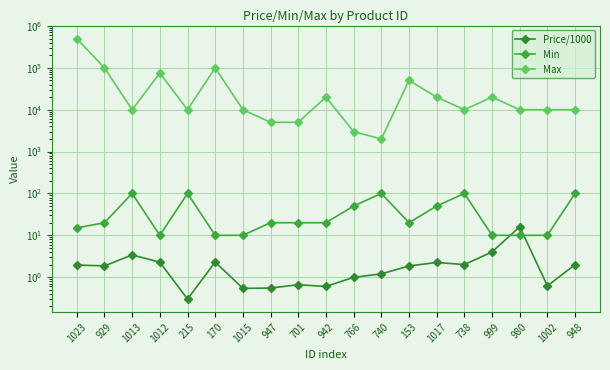

True or false: Max has a value of 623.0 at 740.

False